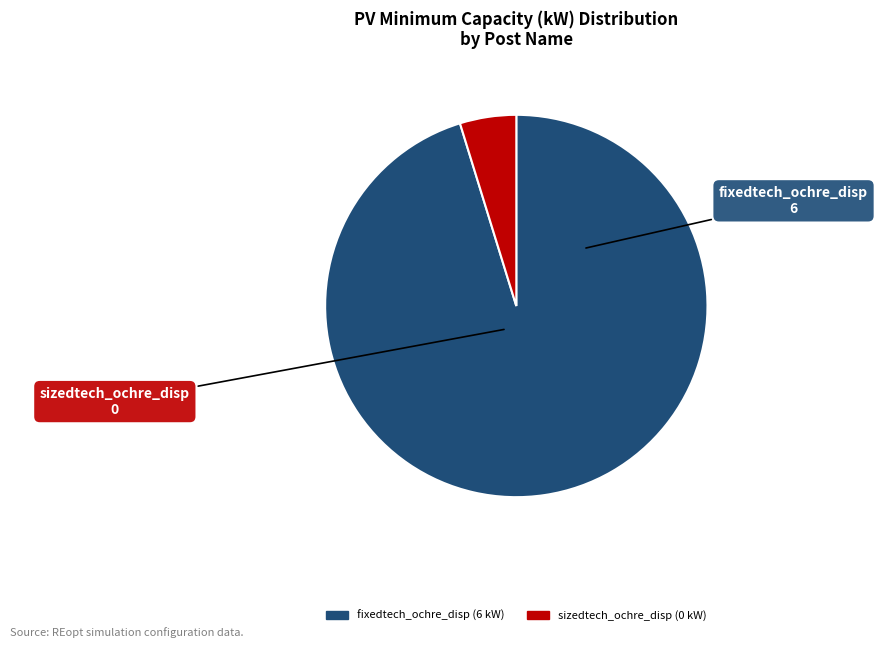

True or false: sizedtech_ochre_disp accounts for 5% of the total.

True